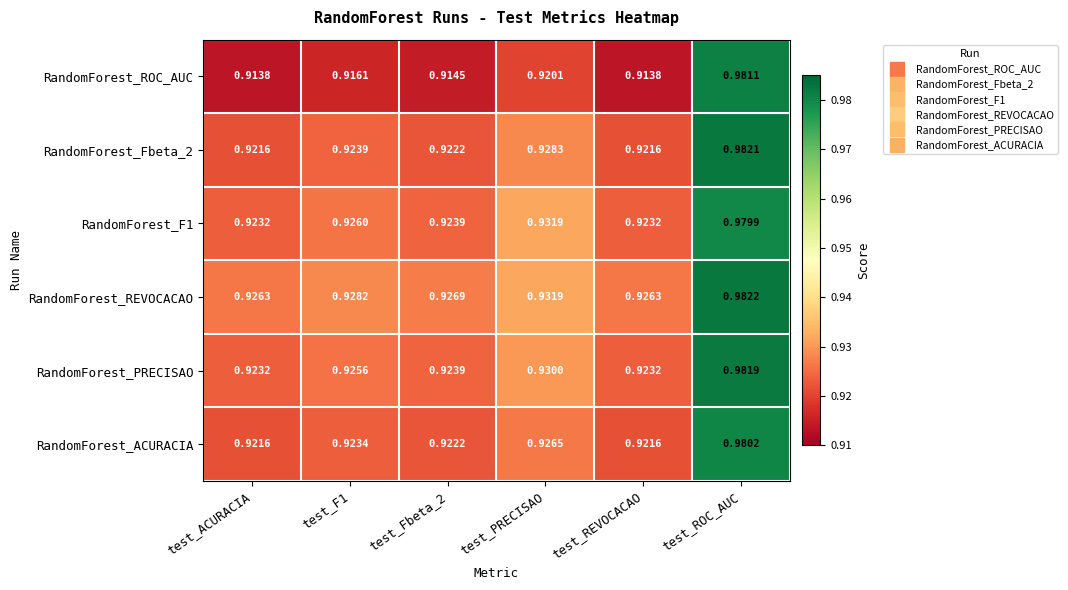

At which category is the sum across all series the highest?

test_ROC_AUC